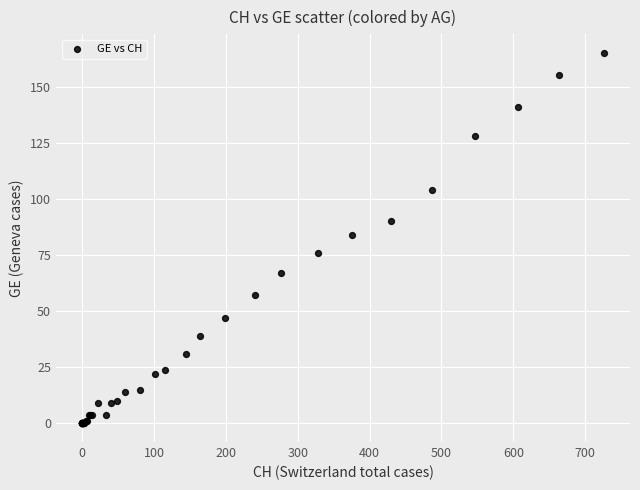

What Y value in the scatter plot is closest to 82?

84